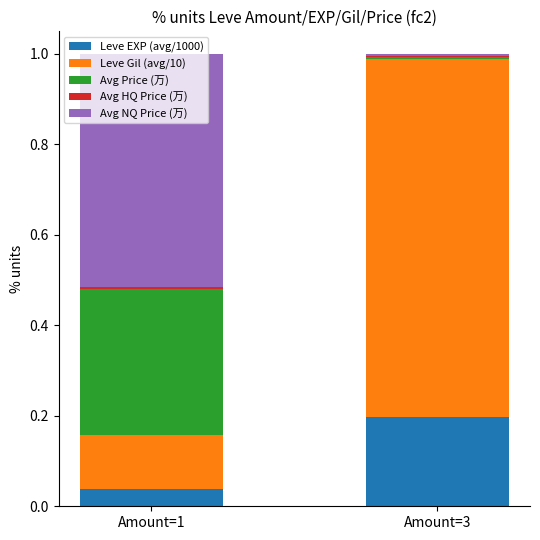

Which category has the highest value in the Leve EXP (avg/1000) series?

Amount=3